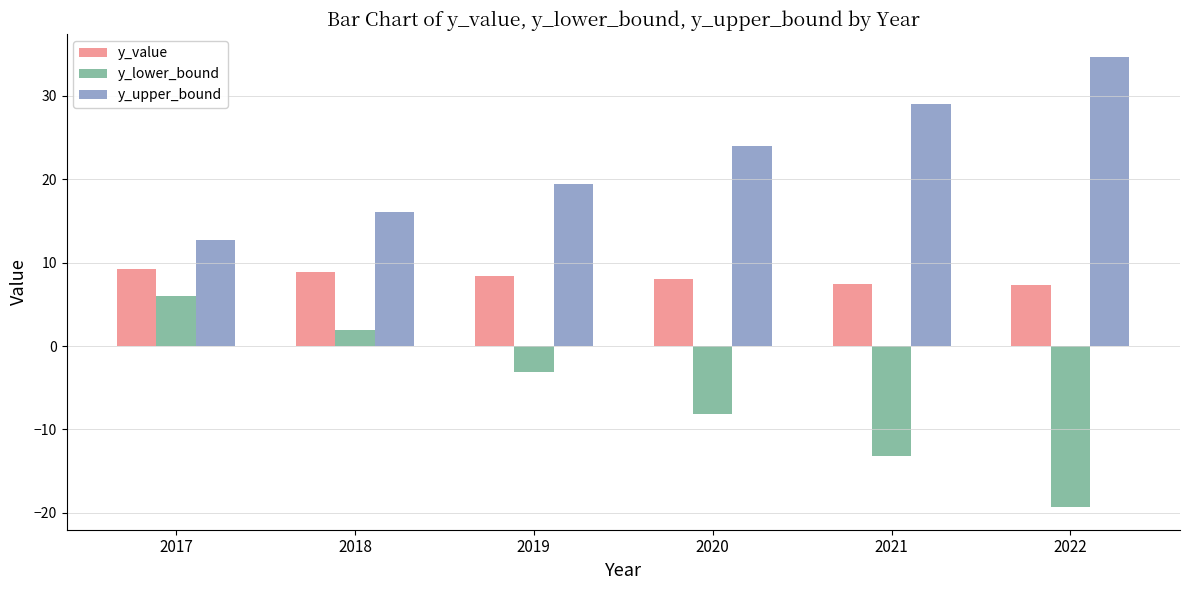

Rank the categories by y_upper_bound value from lowest to highest.

2017, 2018, 2019, 2020, 2021, 2022